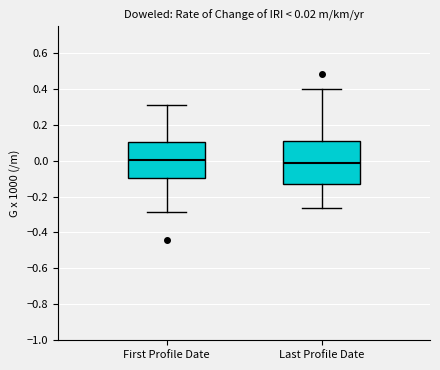

Comparing the boxes themselves (not the whiskers), which one is the tallest?

Last Profile Date